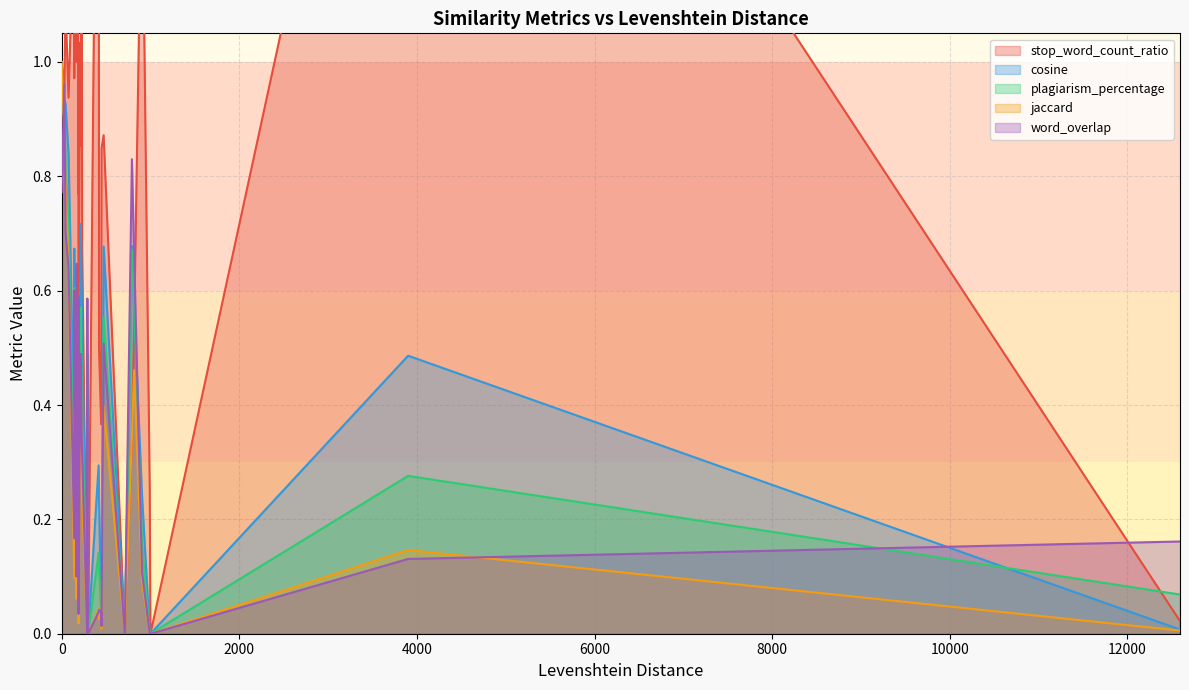

Is the value of jaccard at 289 greater than the value of word_overlap at 170?

No